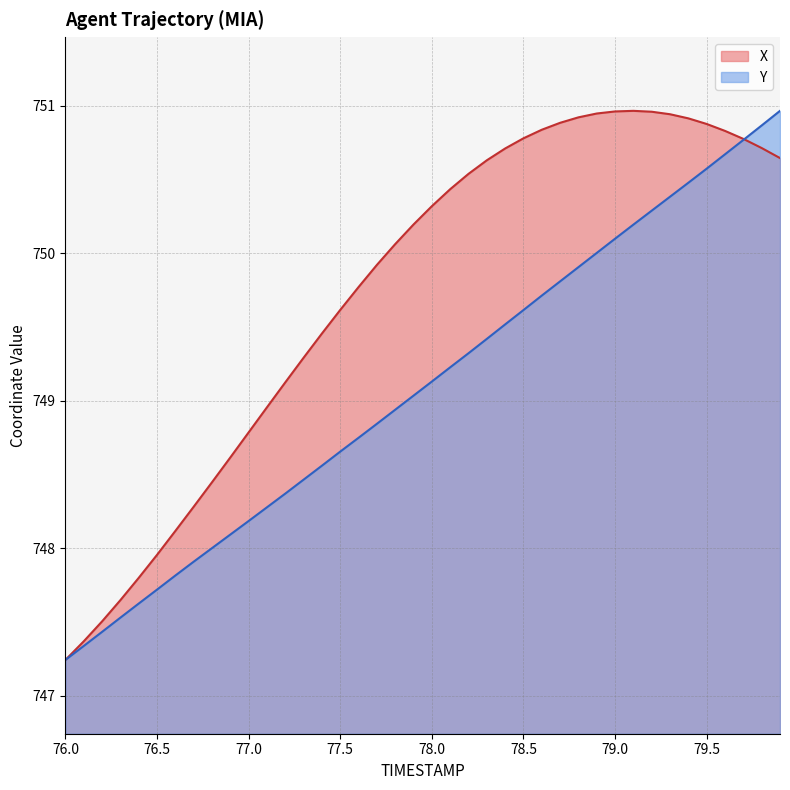

Where is X nearest to the value 749?

77.1